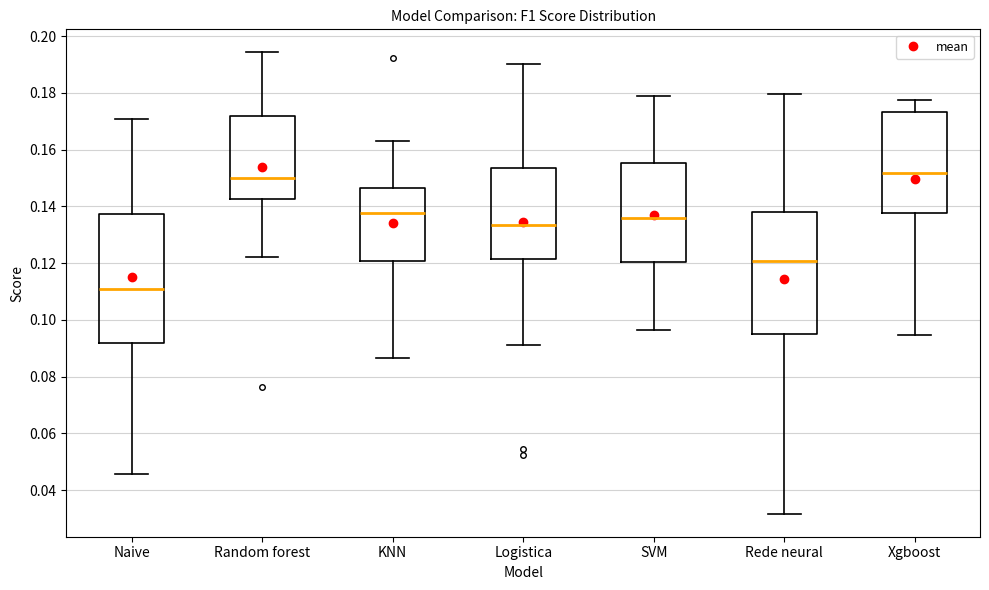

Reading left to right, read every box against the y-axis: the position of its median line, the range the box covers, and the ends of its whiskers. The values are not printed on the chart, so give them approximately, as read against the axis.

Naive: median 0.110, box 0.092 to 0.138, whiskers 0.046 to 0.170
Random forest: median 0.150, box 0.142 to 0.172, whiskers 0.122 to 0.194
KNN: median 0.138, box 0.120 to 0.146, whiskers 0.086 to 0.164
Logistica: median 0.134, box 0.122 to 0.154, whiskers 0.090 to 0.190
SVM: median 0.136, box 0.120 to 0.156, whiskers 0.096 to 0.178
Rede neural: median 0.120, box 0.096 to 0.138, whiskers 0.032 to 0.180
Xgboost: median 0.152, box 0.138 to 0.174, whiskers 0.094 to 0.178